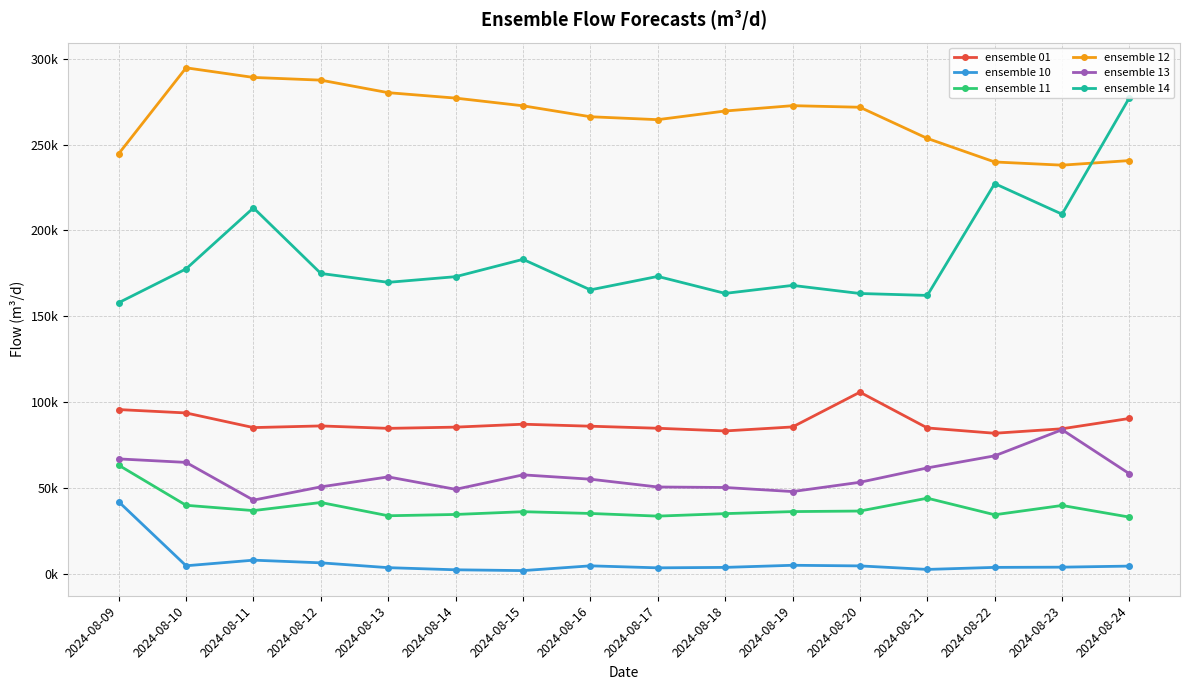

What is the difference between the second highest and second lowest values in the ensemble 14 series?

65065.1